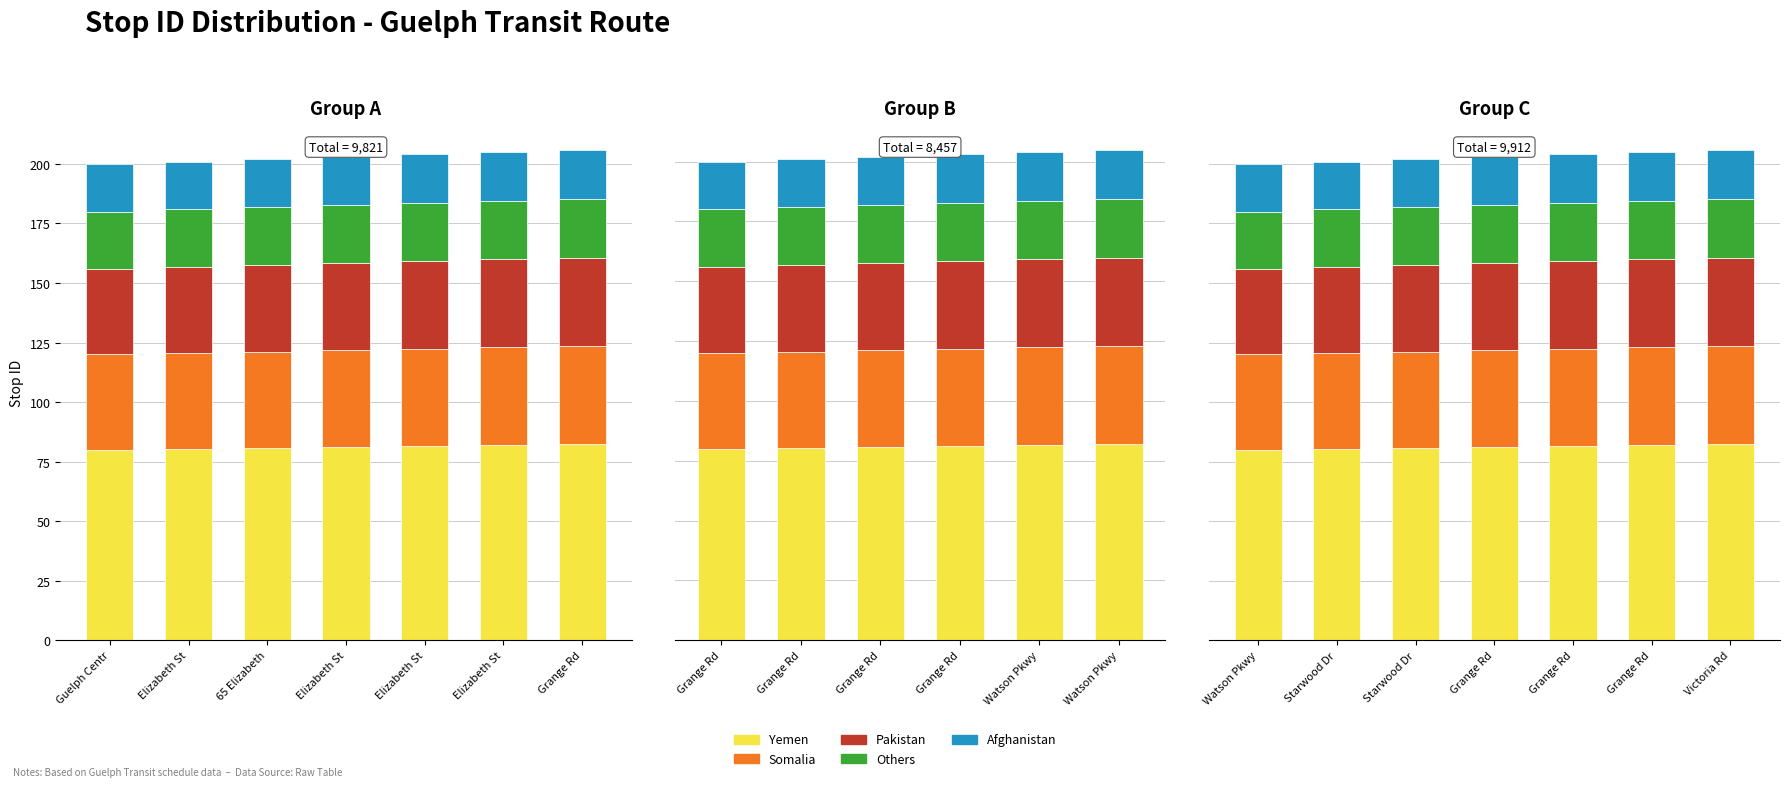

At which category is the sum across all series the highest?

Victoria Rd